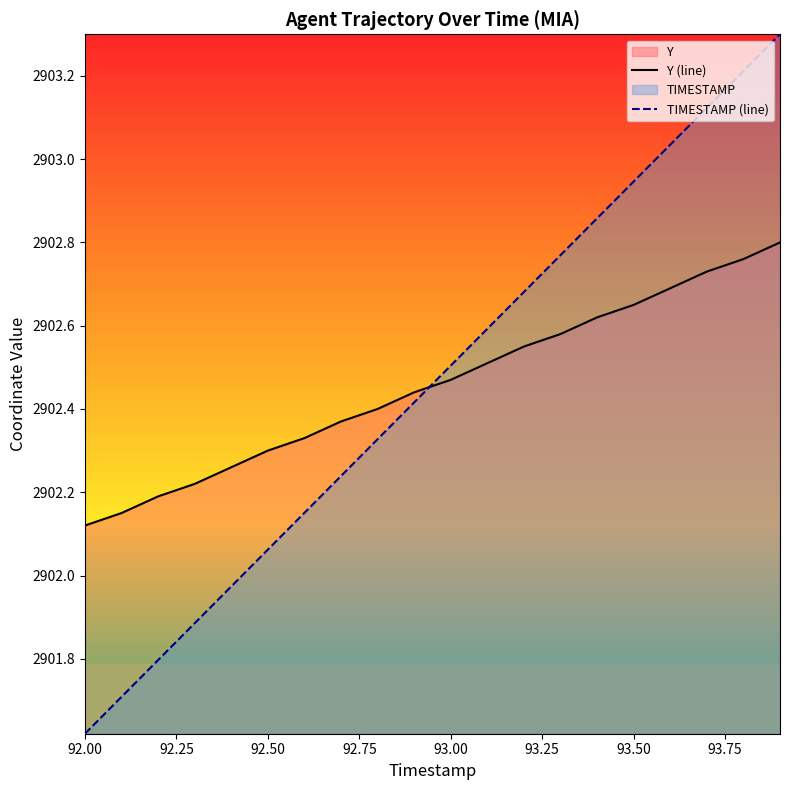

Is it true that Y (line) equals 1644.6 at 93.50?

False